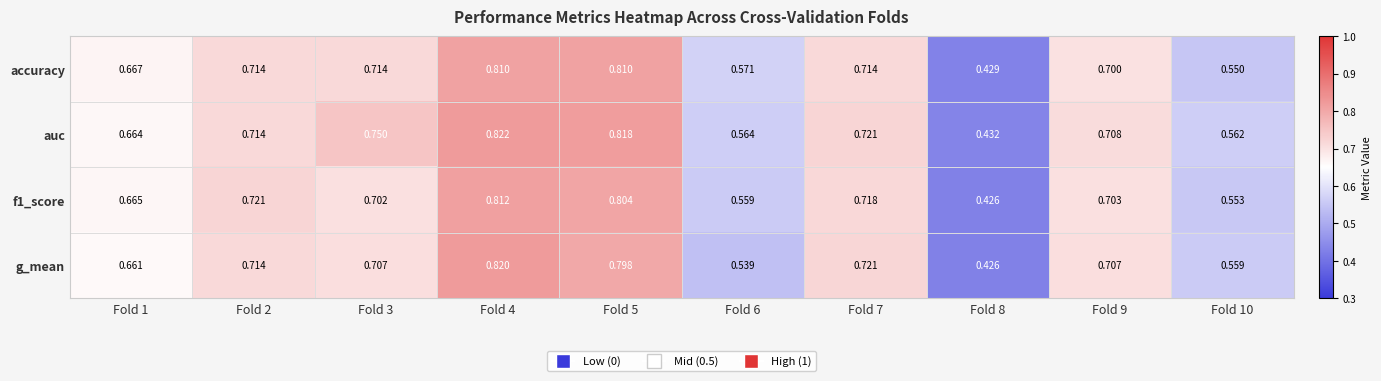

Is the value of f1_score at Fold 5 greater than the value of auc at Fold 3?

Yes